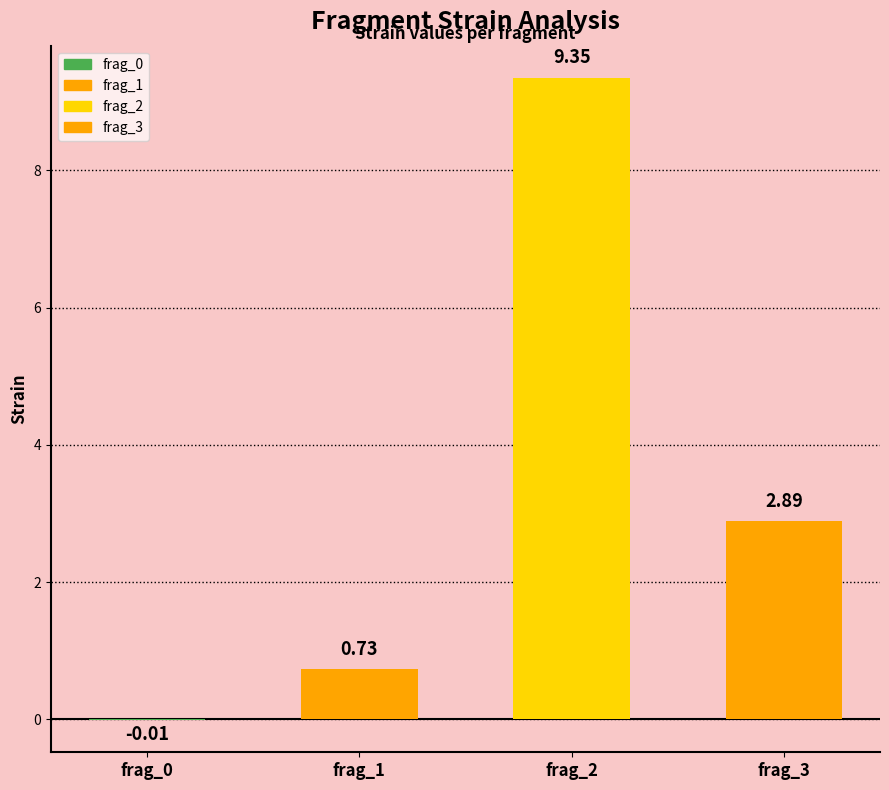

Reading left to right, list all the values displayed in this chart.

-0.0	0.7	9.3	2.9